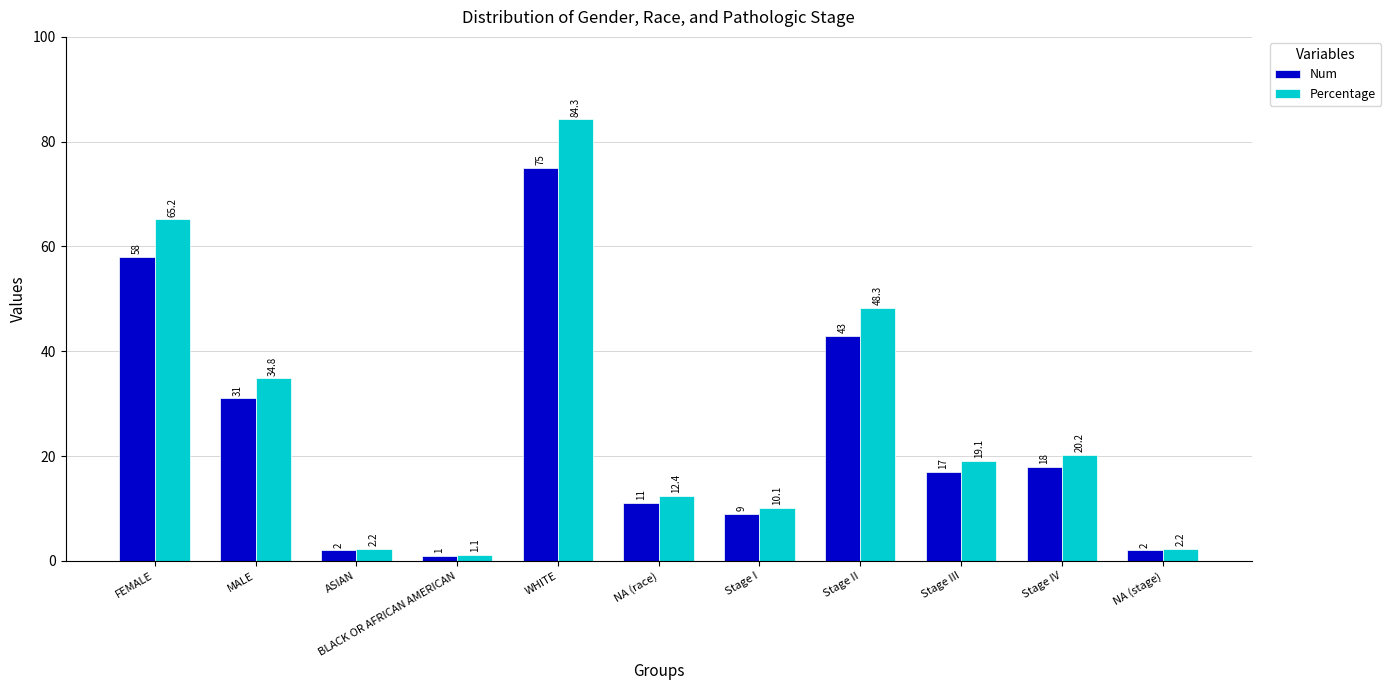

How many data points in Percentage are less than 19?

5